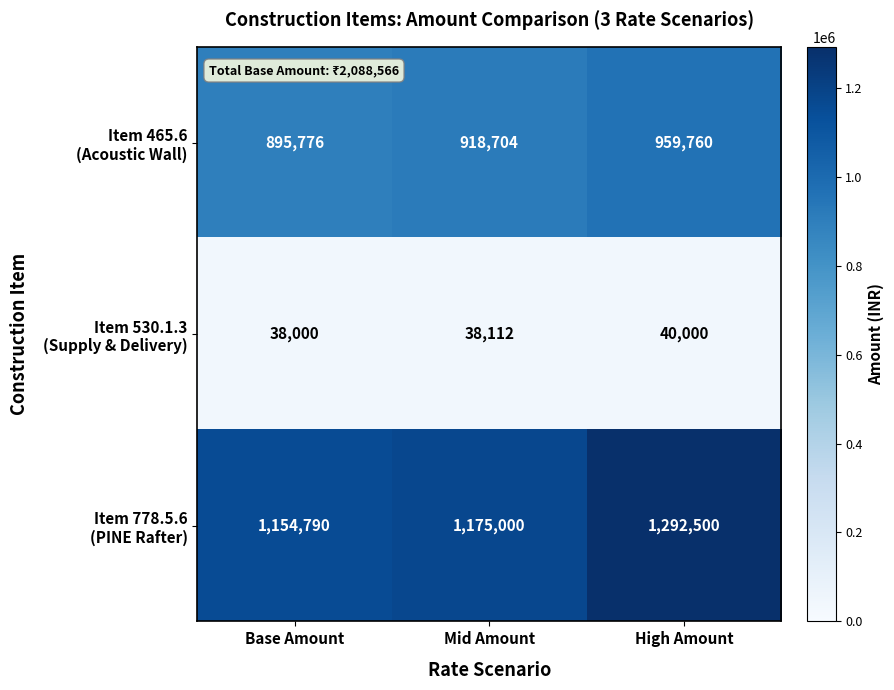

What is the difference between the highest and lowest values at High Amount?

1252500